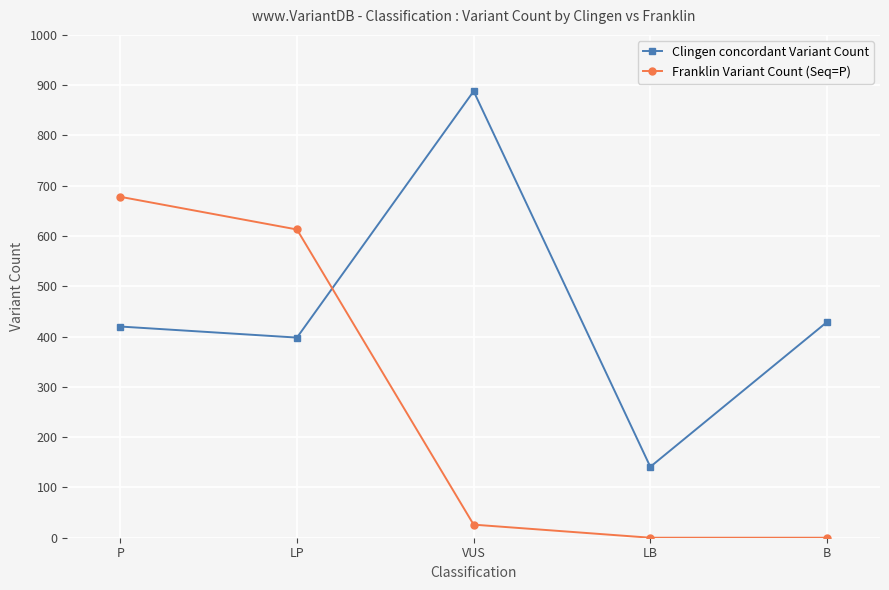

Which series has the largest total across all categories?

Clingen concordant Variant Count